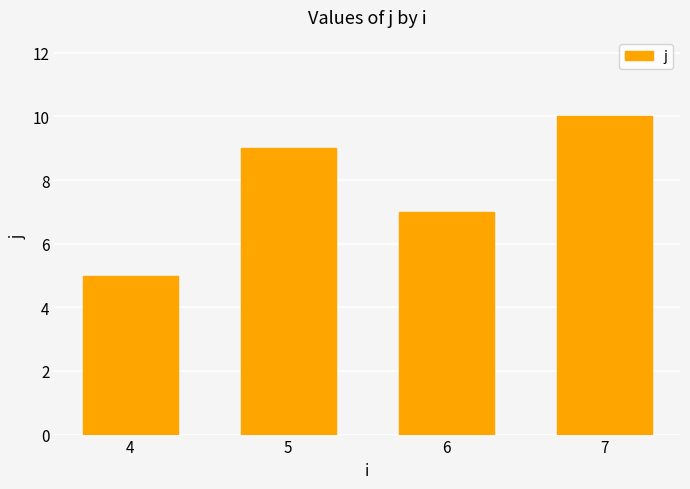

Where is the data nearest to the value 7?

6